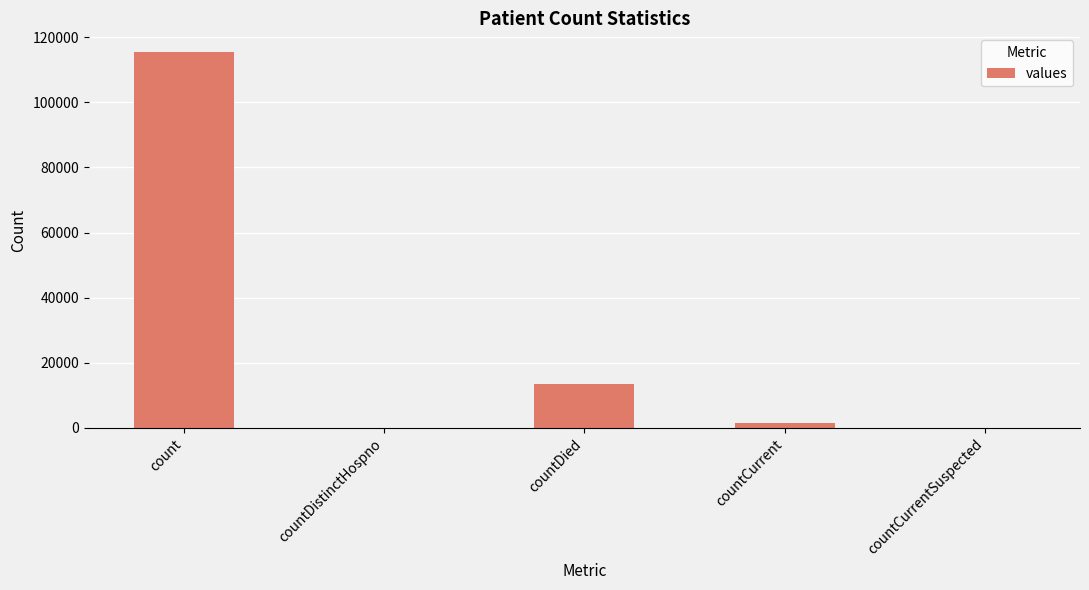

At which label is the value closest to 57689?

countDied